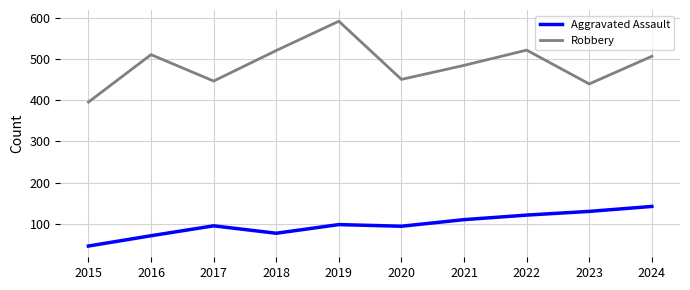

Which series has the largest total across all categories?

Robbery